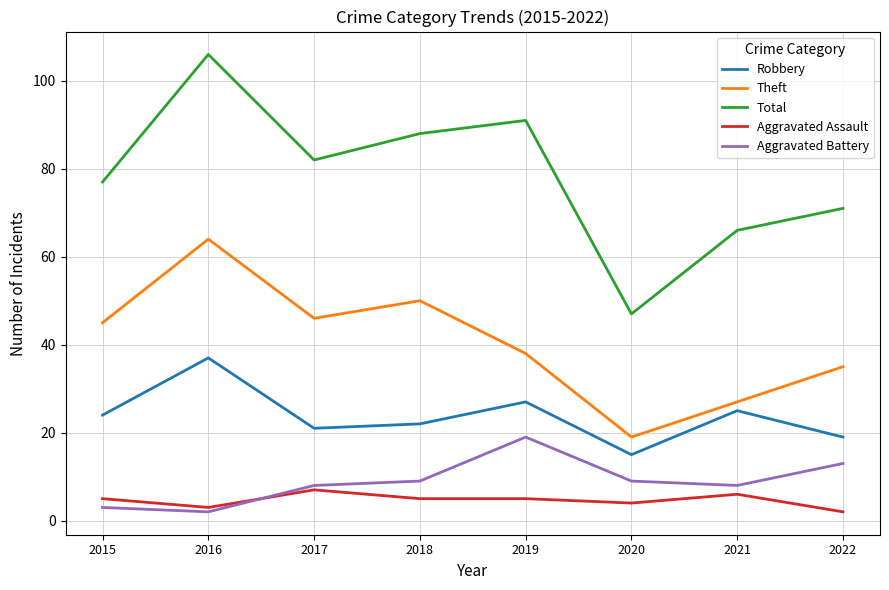

What value does the Aggravated Battery series have at 2019?

19